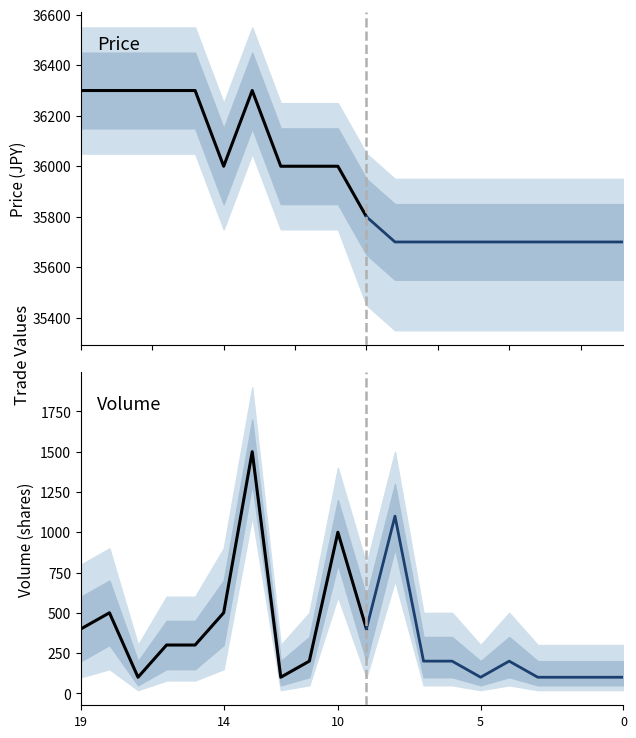

Rank the categories by price value from highest to lowest.

19, 18, 17, 16, 15, 13, 14, 12, 11, 10, 9, 8, 7, 6, 5, 4, 3, 2, 1, 0